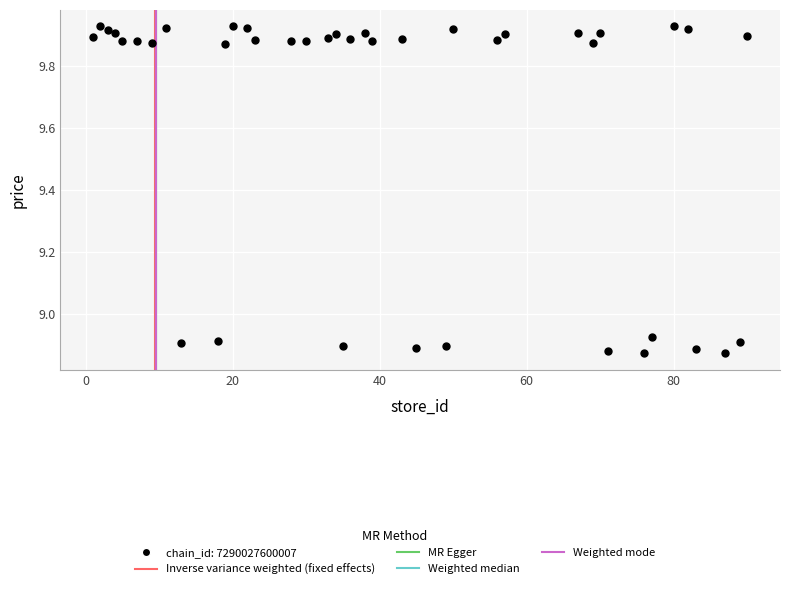

What is the range of Y values (max minus min)?

1.1